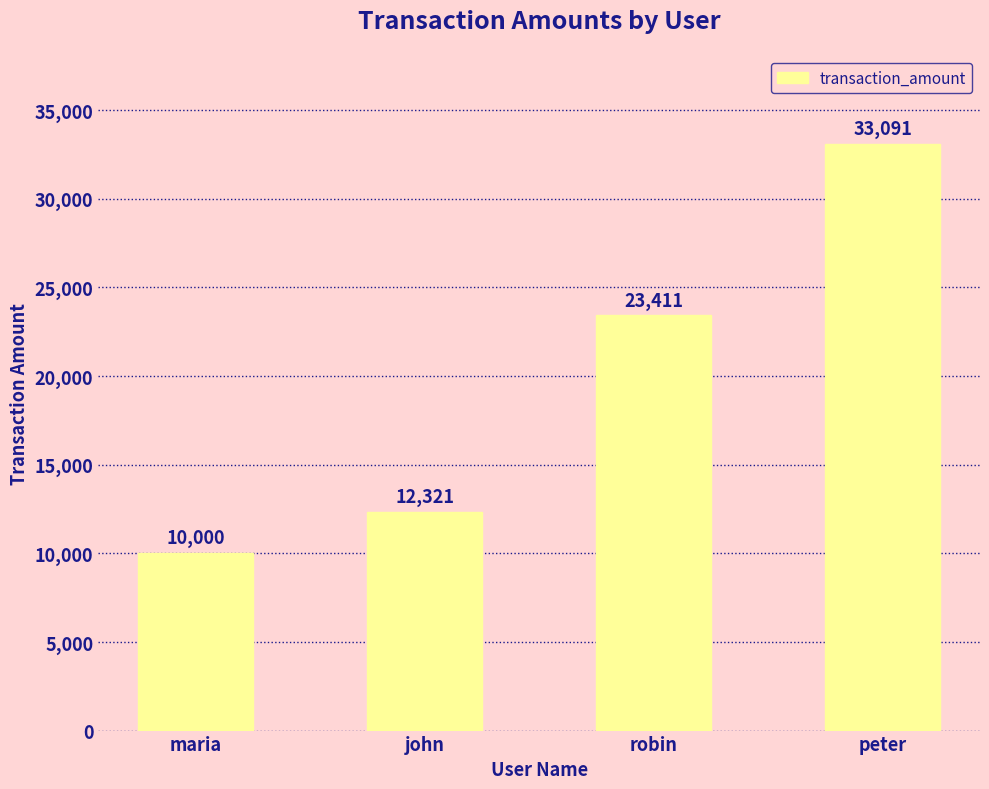

How many values are between 12321 and 33091?

3